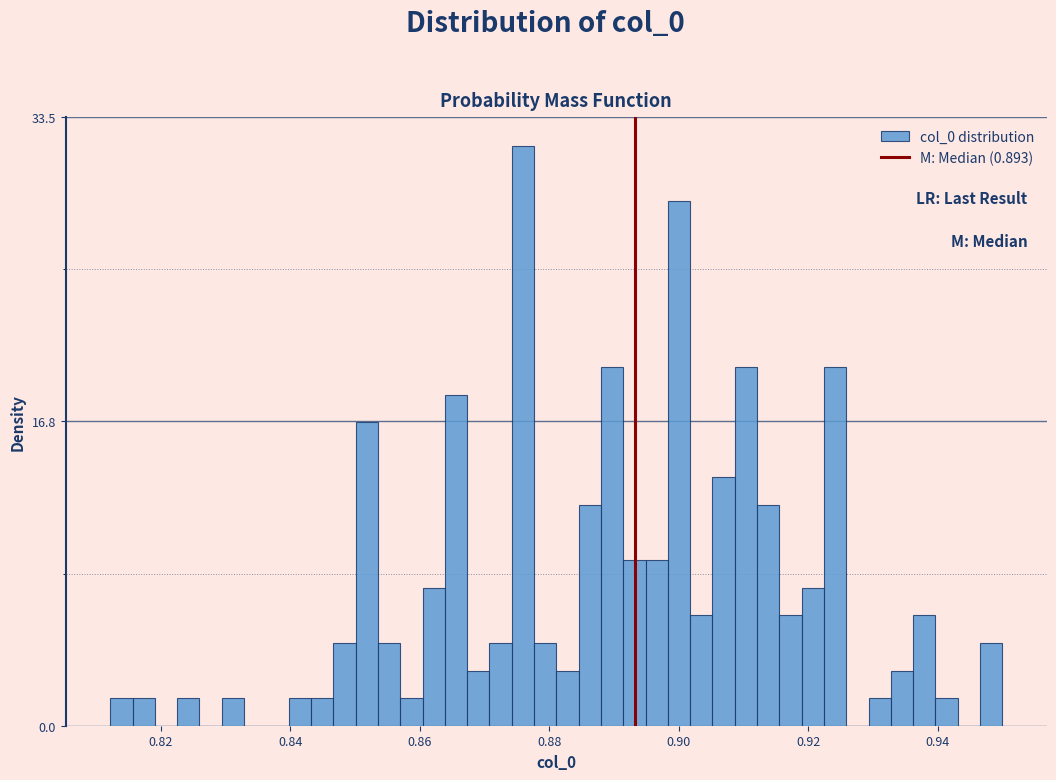

Read against the x-axis, roughly where is the centre of the tallest bar?

0.876